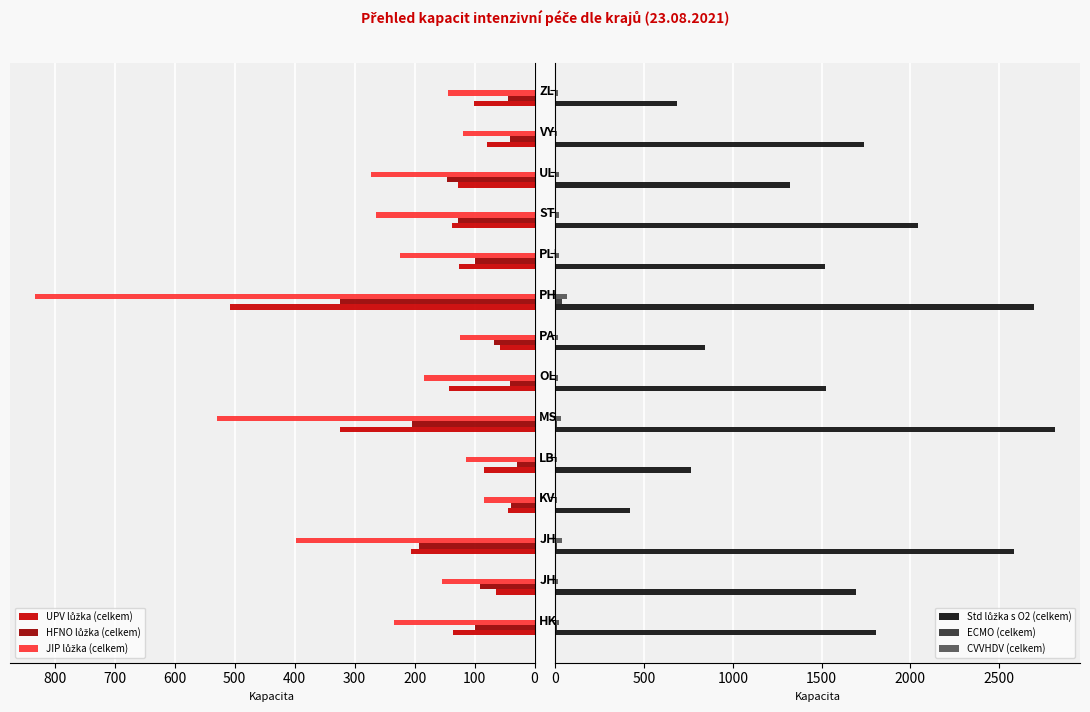

What is the sum of all CVVHDV (celkem) values?

297